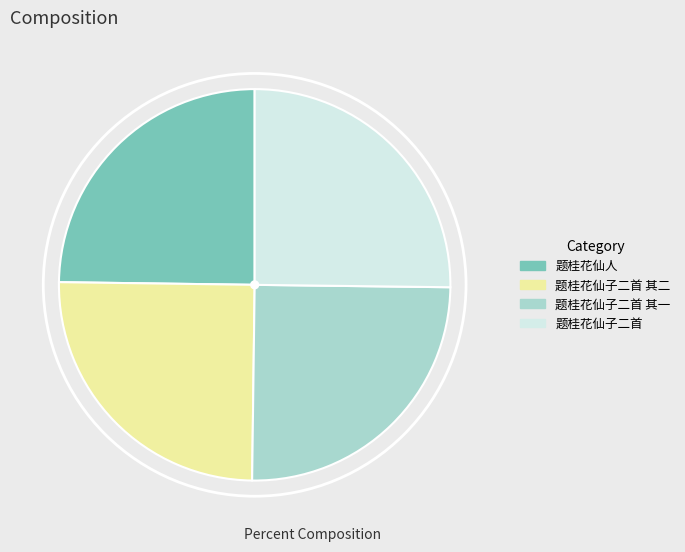

Does any single category account for the majority?

No